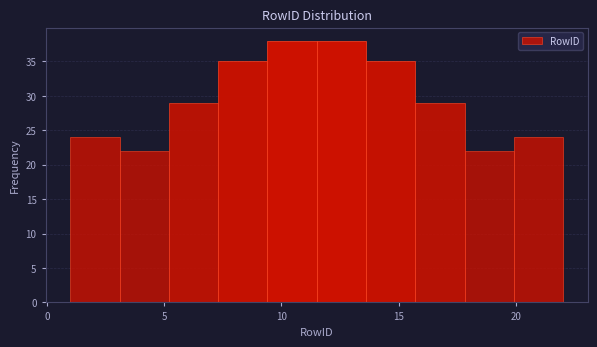

Reading left to right, transcribe this chart: for each bar, give the range it covers on the x-axis and its height. Neither the bar edges nor the heights are printed on the chart, so give them approximately, as read against the axes.

1.0 to 3.1: 24
3.1 to 5.2: 22
5.2 to 7.3: 29
7.3 to 9.4: 35
9.4 to 11.5: 38
11.5 to 13.6: 38
13.6 to 15.7: 35
15.7 to 17.8: 29
17.8 to 19.9: 22
19.9 to 22.0: 24